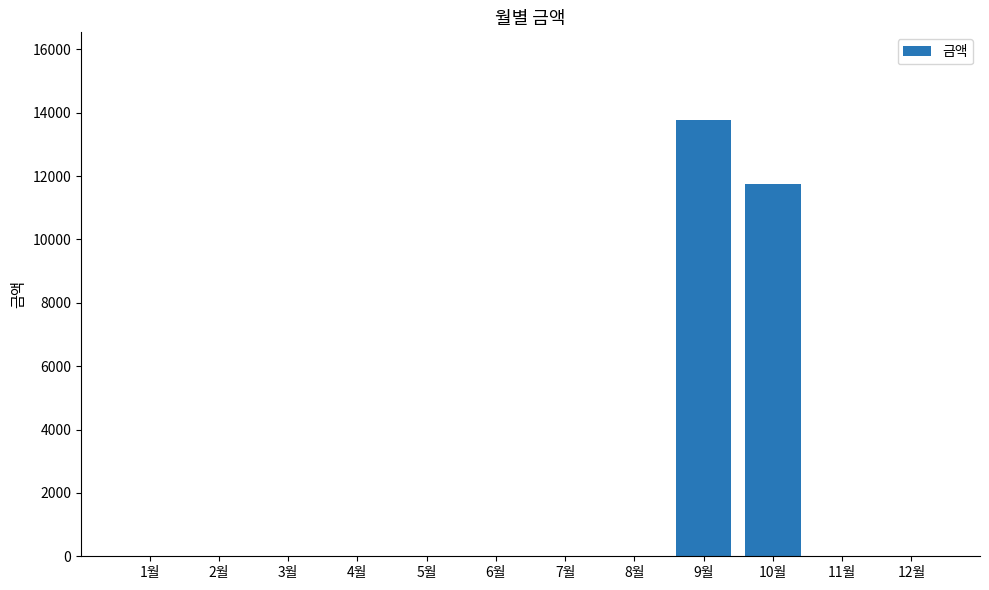

Where is the data nearest to the value 6890?

10월